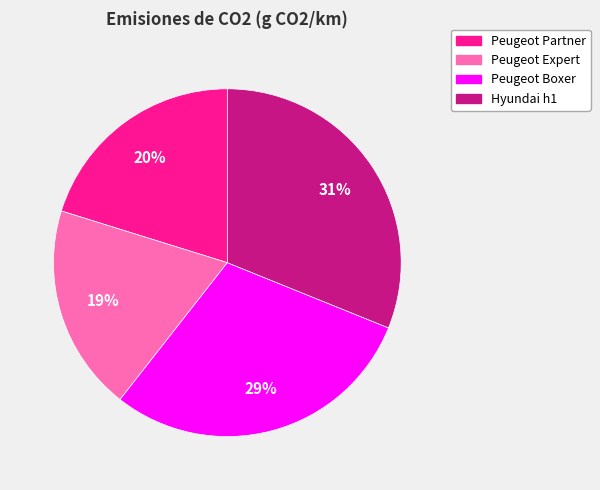

Does Hyundai h1 represent more than half of the total?

No